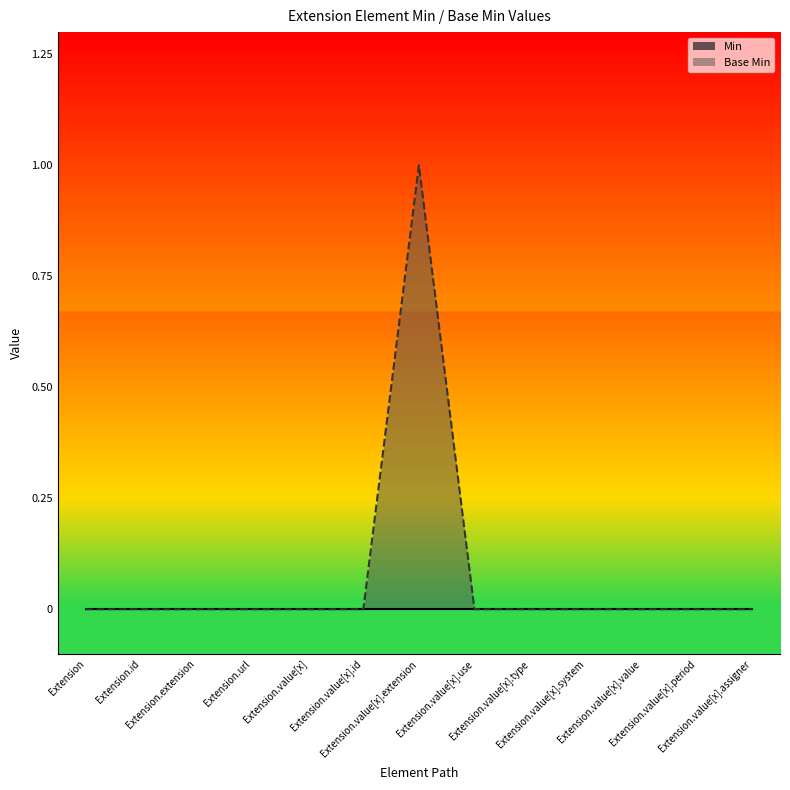

True or false: the data shows -1 at Extension.

False